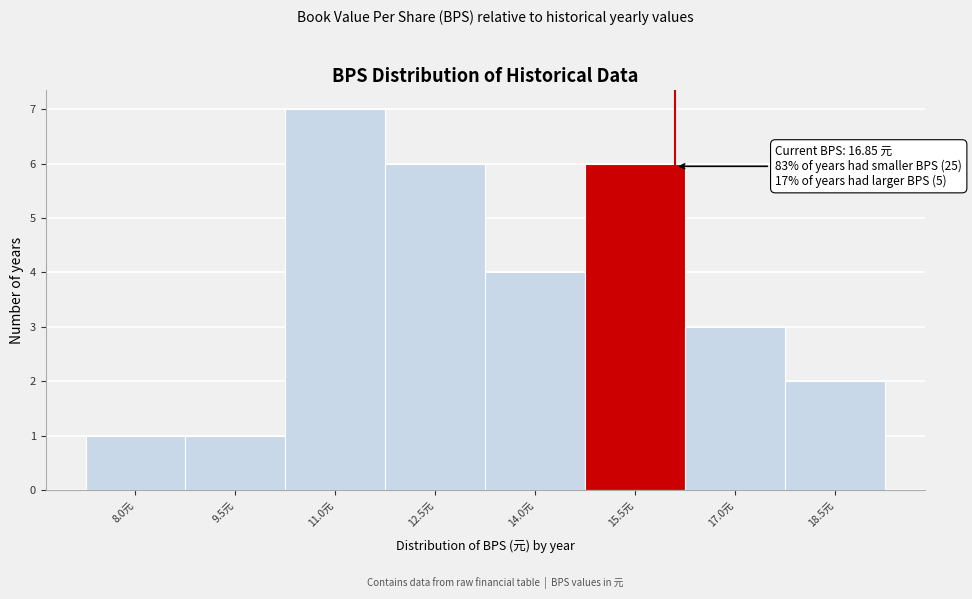

Reading right to left, list all the values displayed in this chart.

2	3	6	4	6	7	1	1